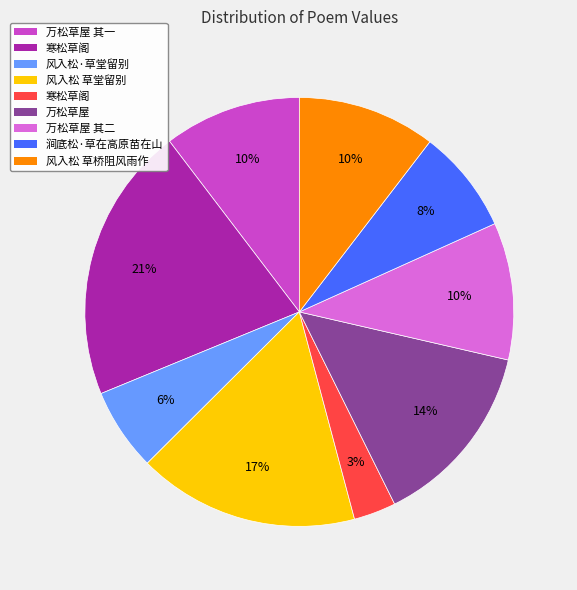

How many slices are in this pie chart?

9